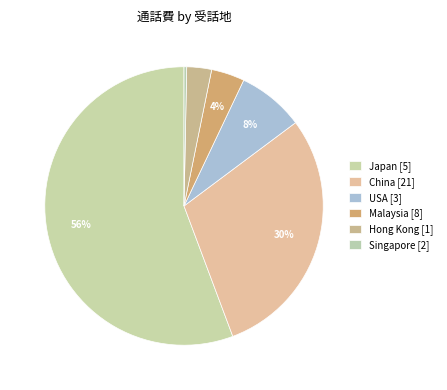

Count the number of slices in the pie.

6